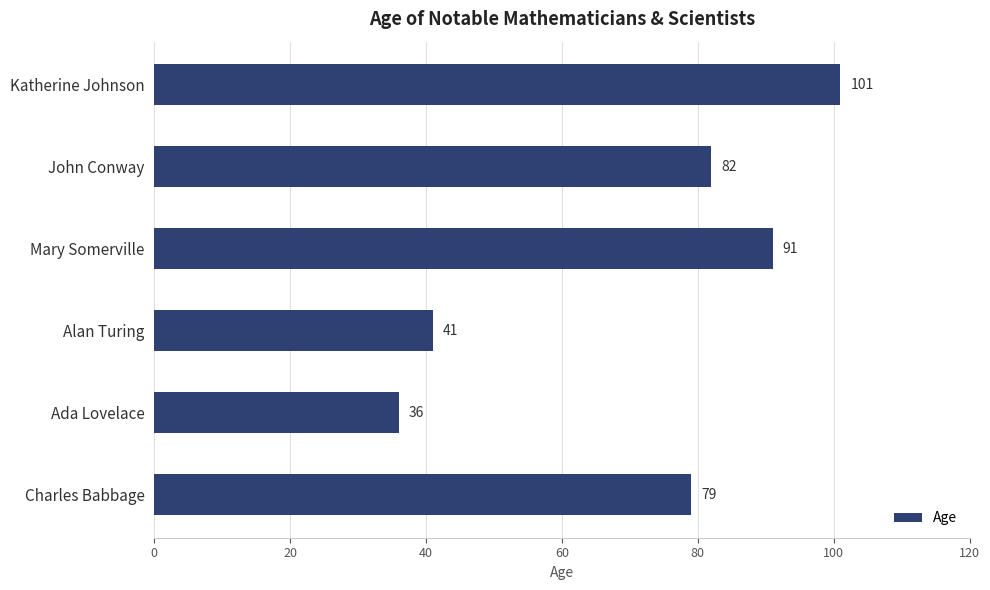

Between Ada Lovelace and John Conway, which is larger?

John Conway